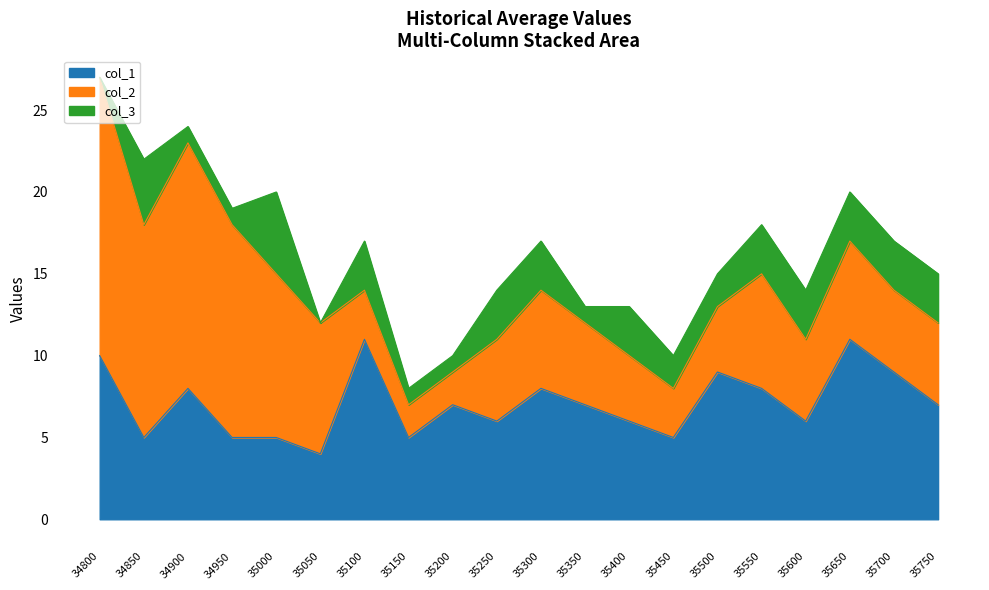

The col_1 series shows 5 at 34950. True or false?

True